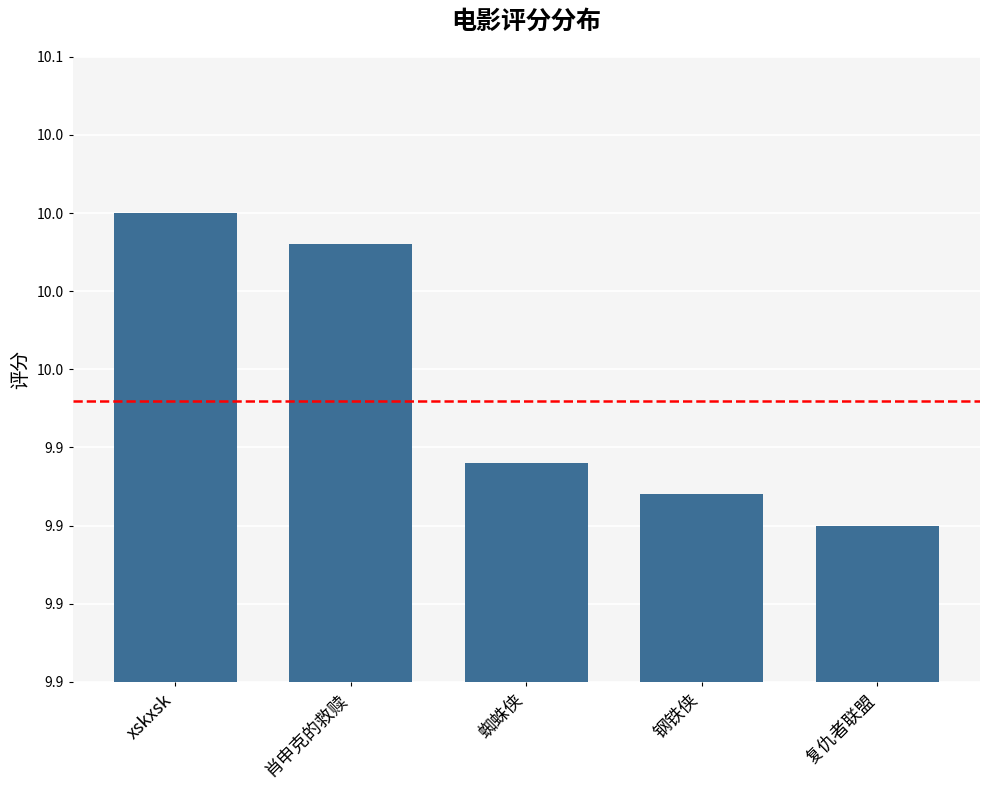

At which label is the value closest to 9?

复仇者联盟